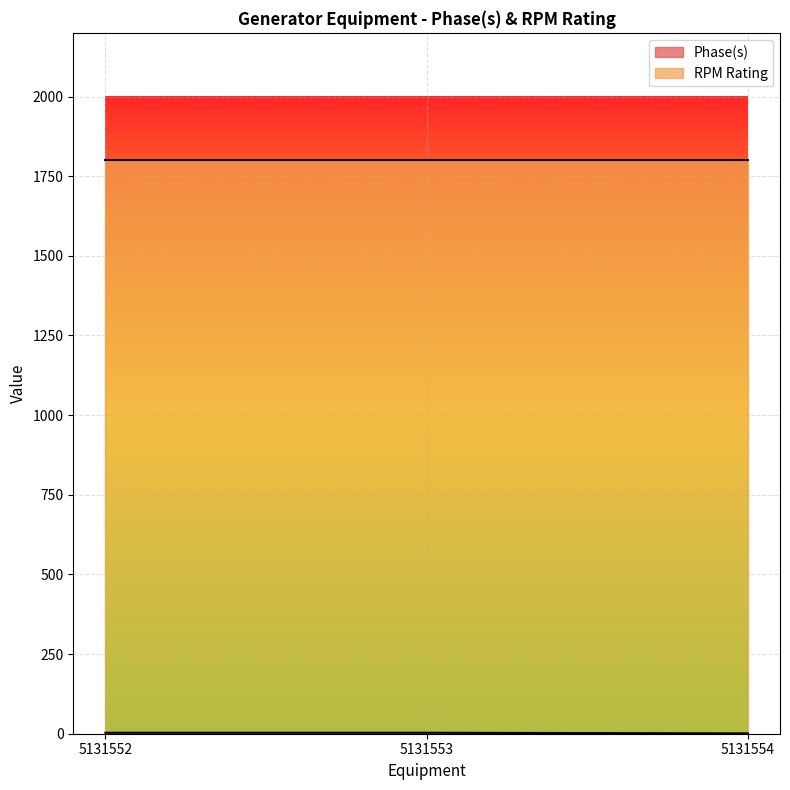

Reading left to right, extract all data points from this chart.

3	3	1